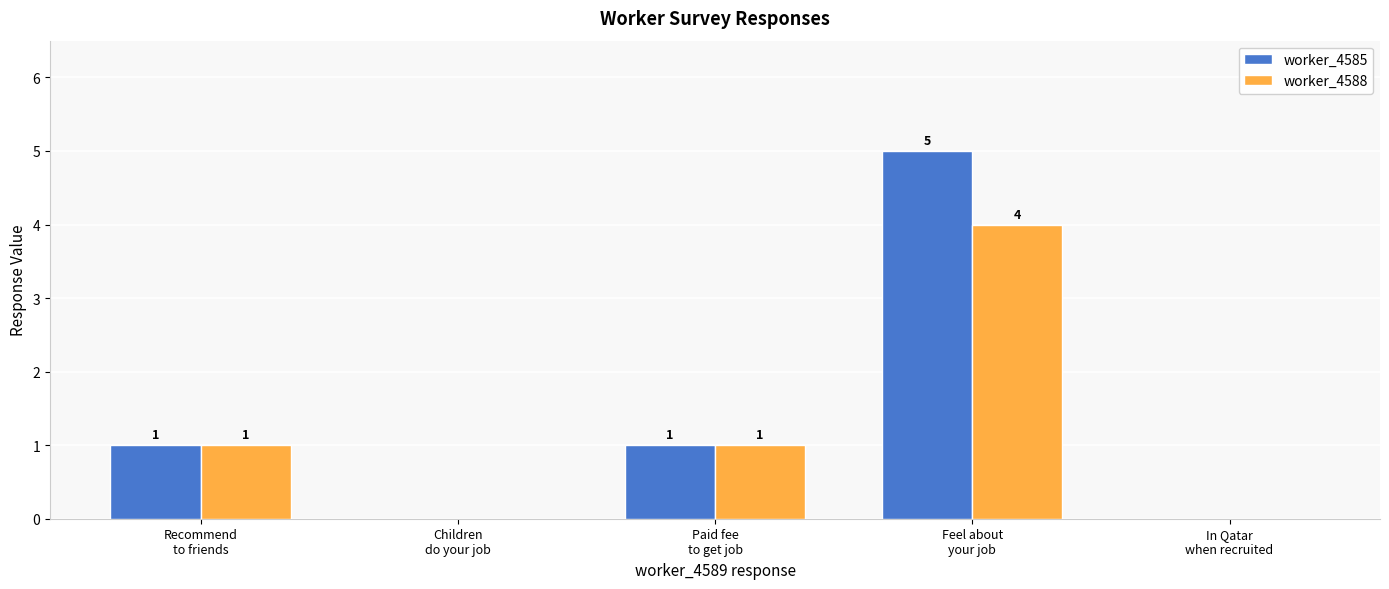

How many values in worker_4588 are above zero?

3